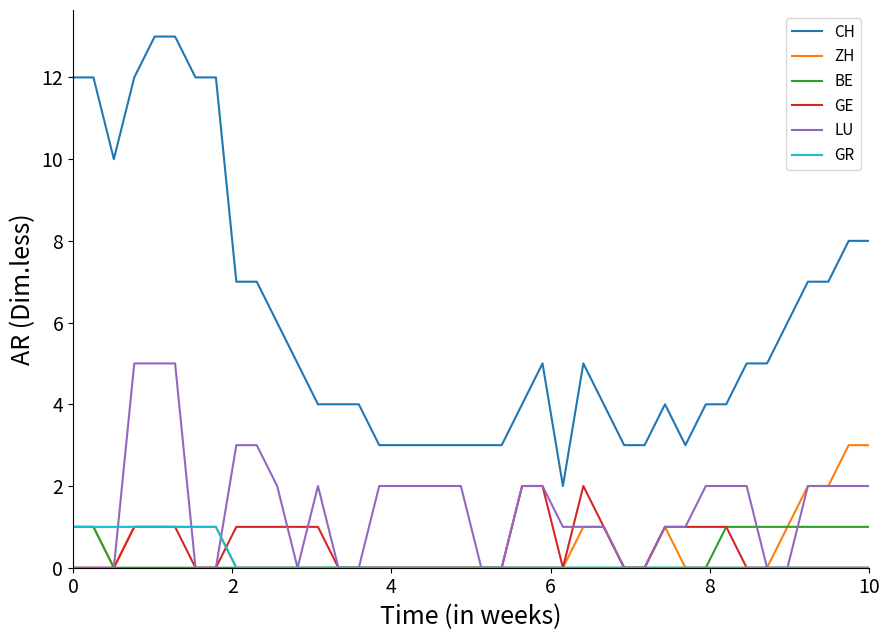

What is the greatest value displayed?

13